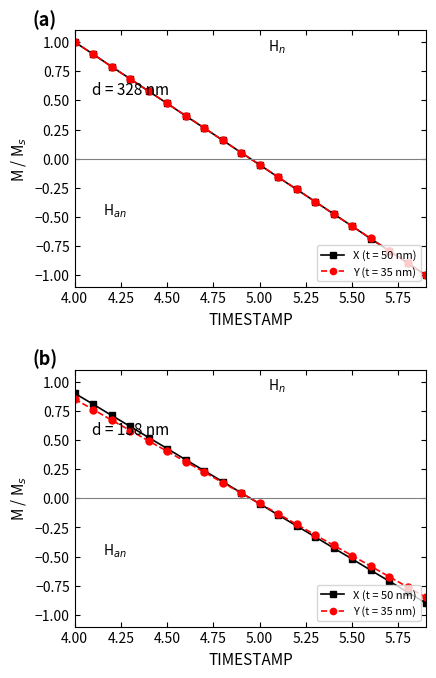

At which category is the sum across all series the highest?

4.00